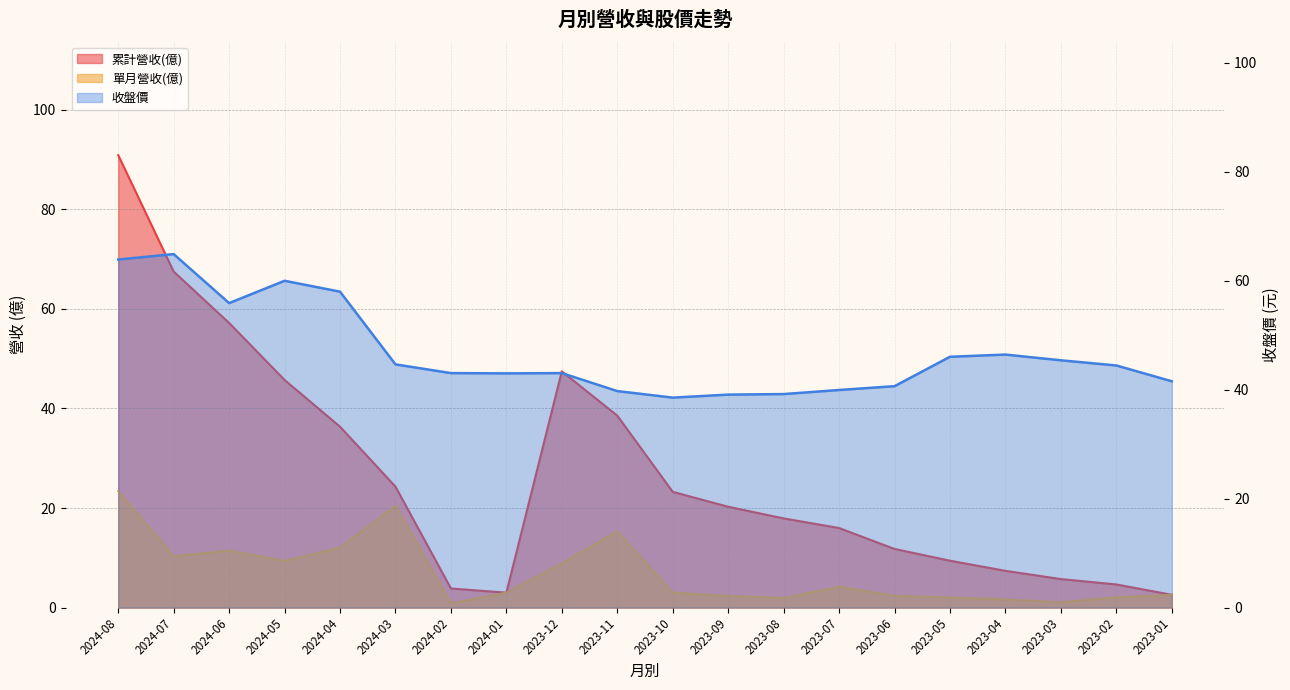

At how many categories does at least one series exceed 68?

1